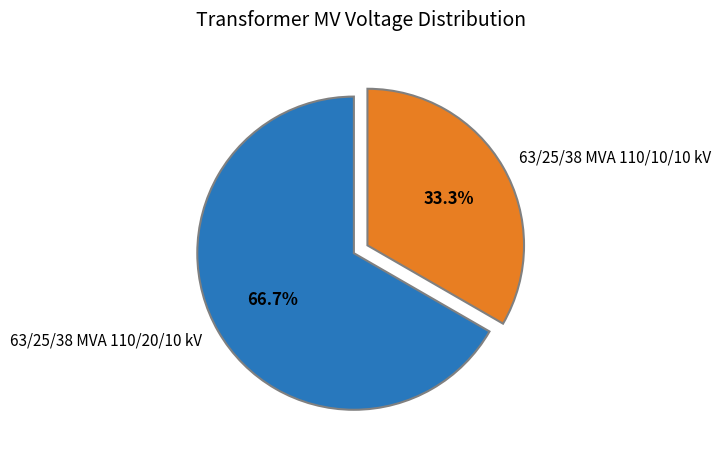

Which slice is the largest?

63/25/38 MVA 110/20/10 kV